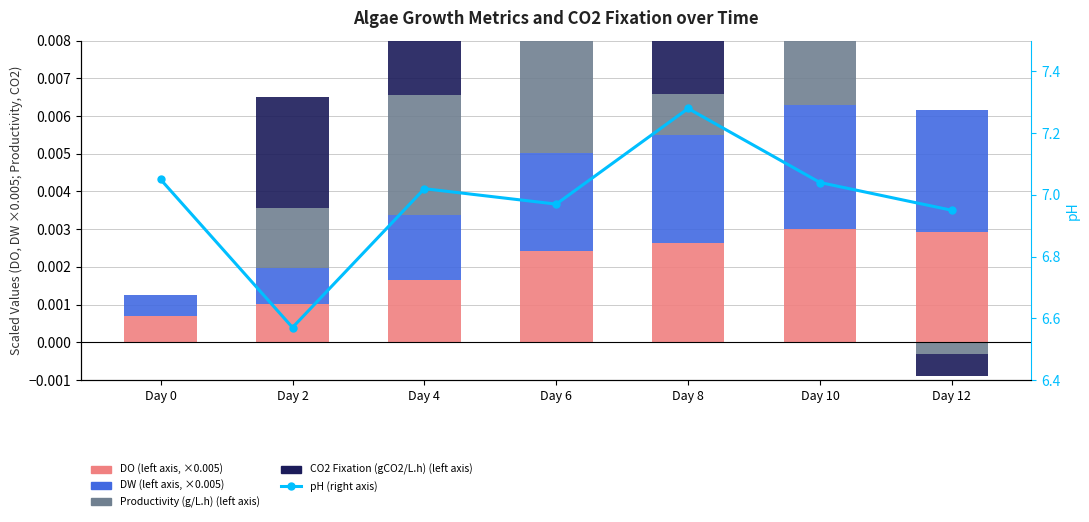

What is the sum of all pH (right axis) values?

48.9